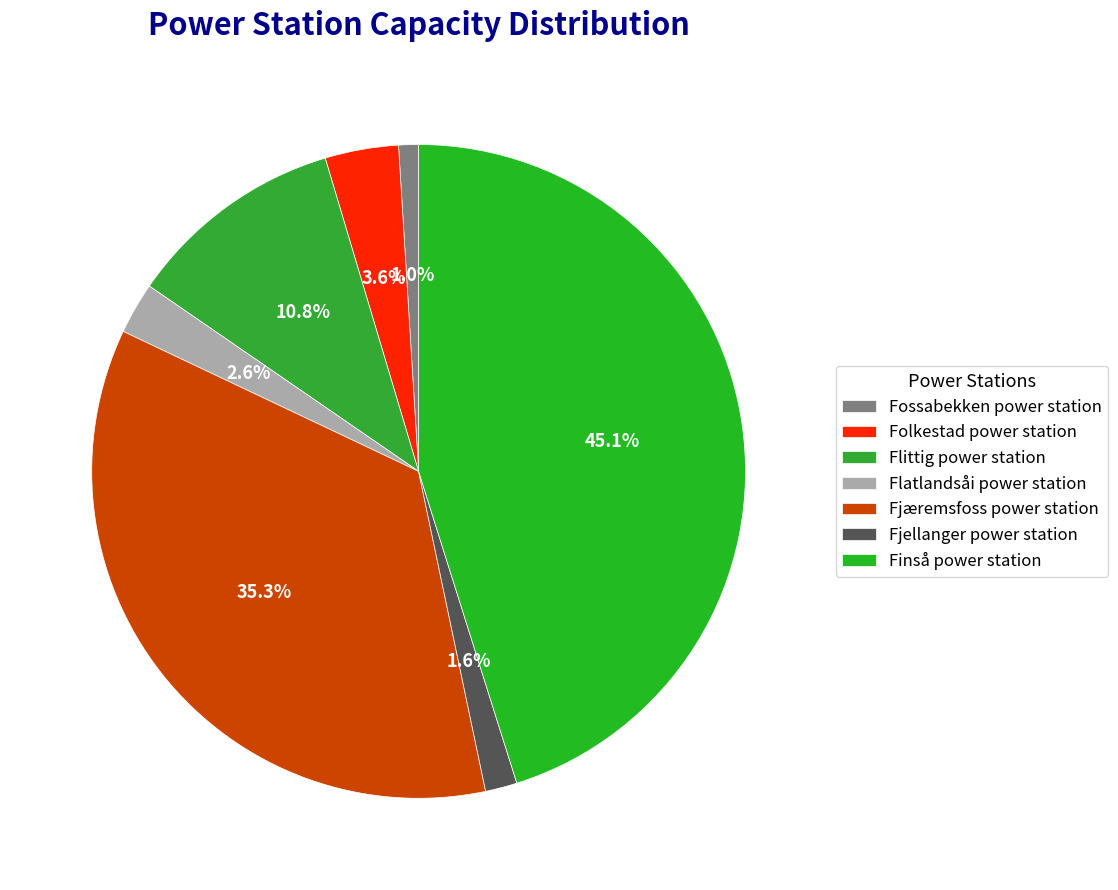

To the nearest percent, what is the average slice percentage?

14%